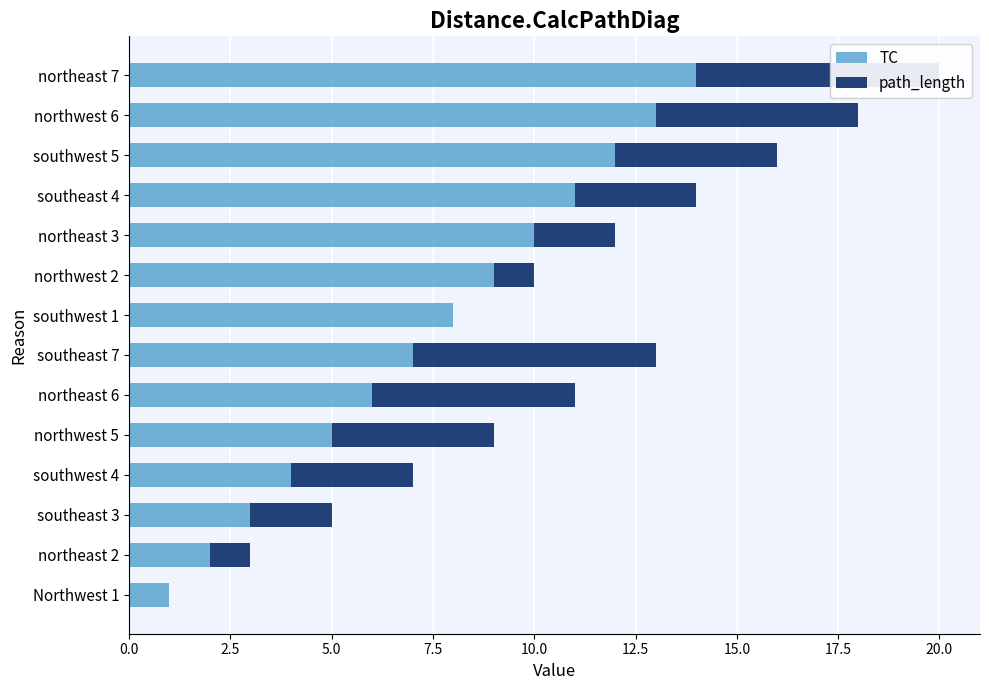

The value of path_length at southeast 4 is 3. True or false?

True